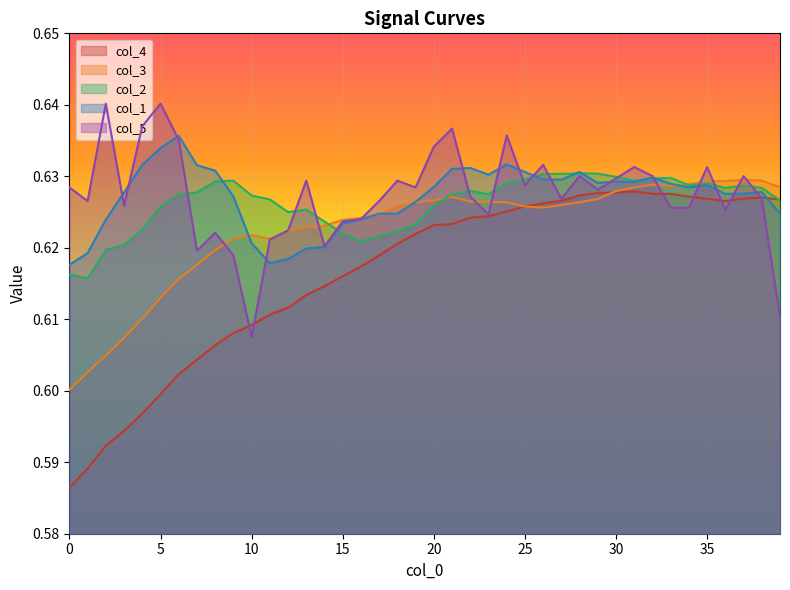

What is the sum of the col_2 values at 38 and 31?

1.3